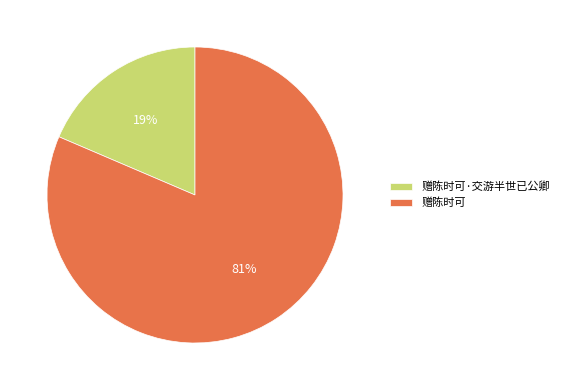

True or false: 赠陈时可 accounts for 68% of the total.

False